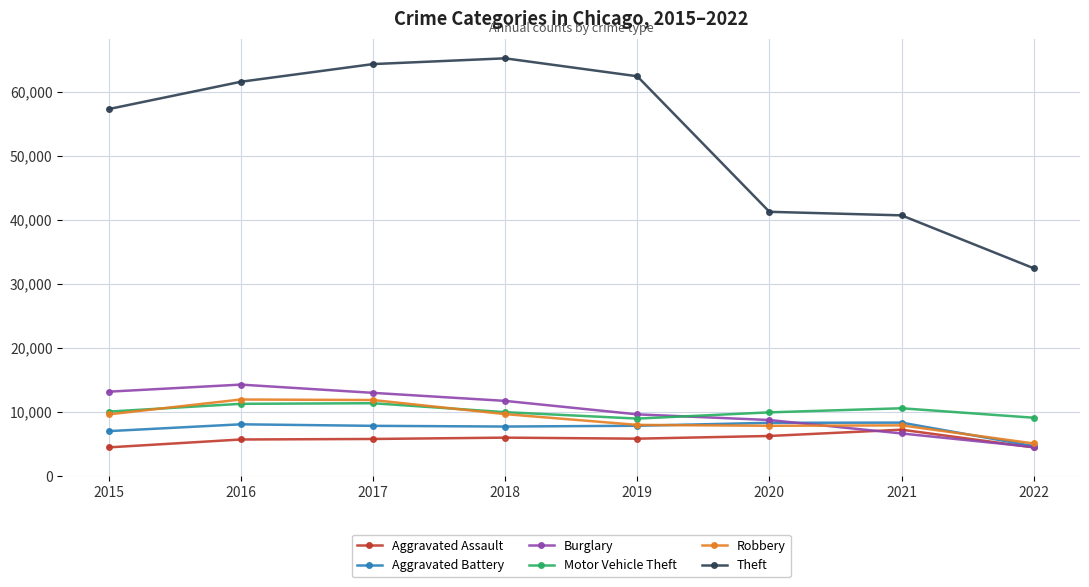

How many lines are shown in the chart?

6